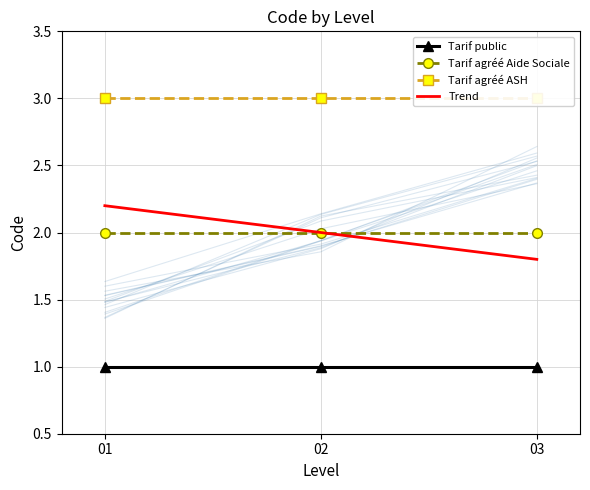

What is the minimum value shown in the chart?

1.0